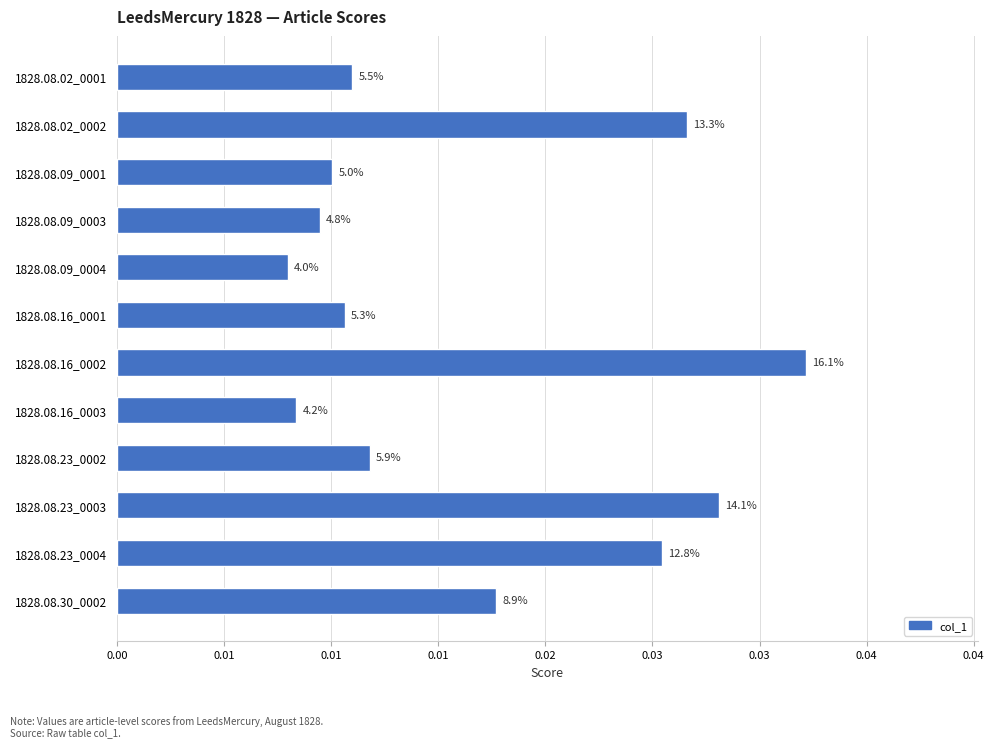

Does the chart contain any negative values?

No